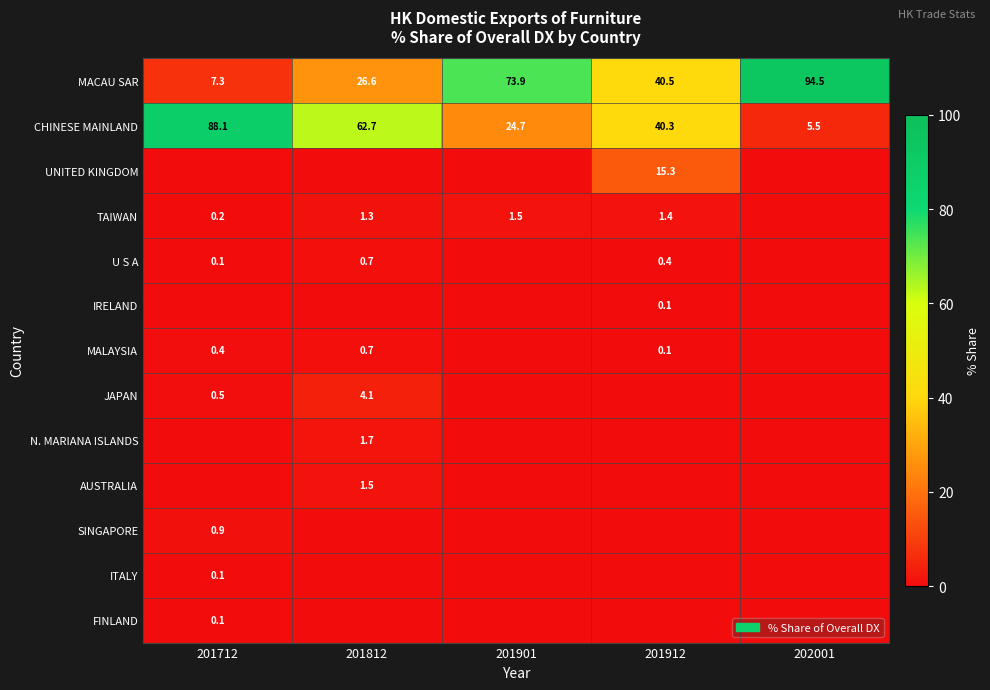

The FINLAND series shows 0.1 at 201712. True or false?

True